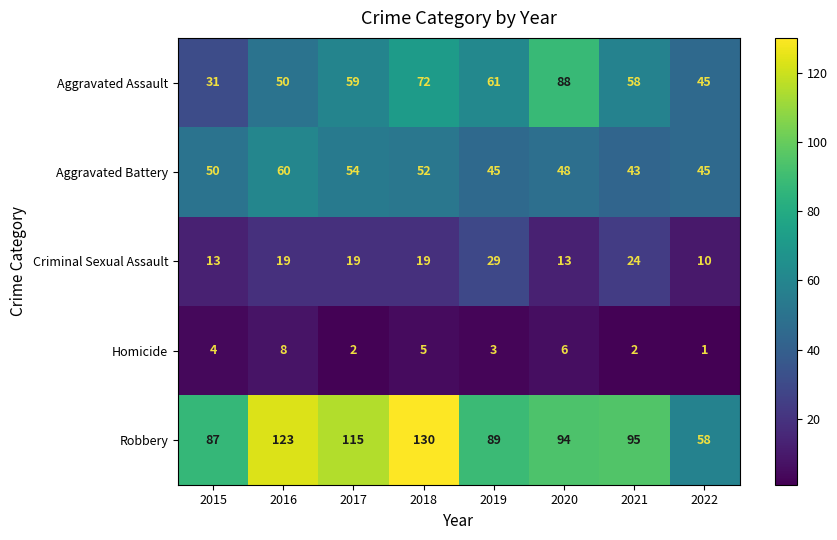

Is it true that Aggravated Assault equals 58 at 2021?

True